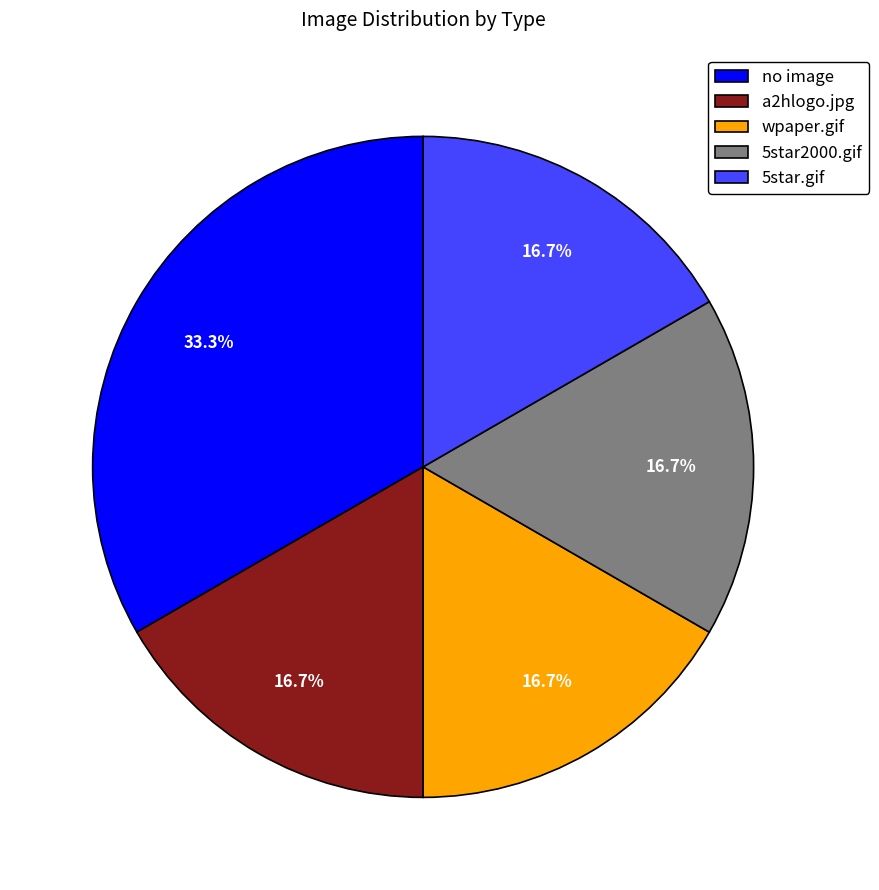

Is it true that 5star2000.gif is 29% of the pie?

False